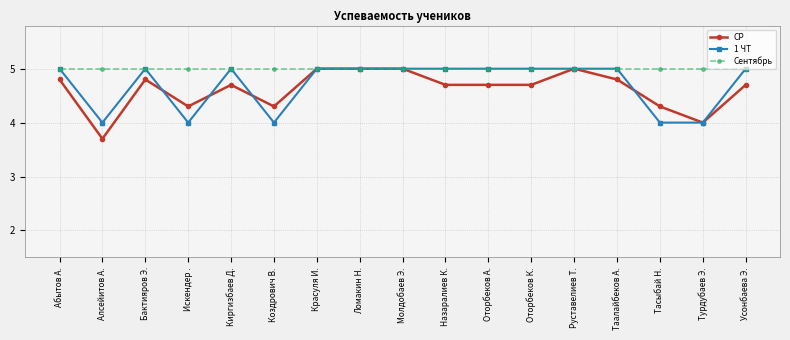

Rank the series at Искендер . from lowest to highest value.

1 ЧТ, СР, Сентябрь